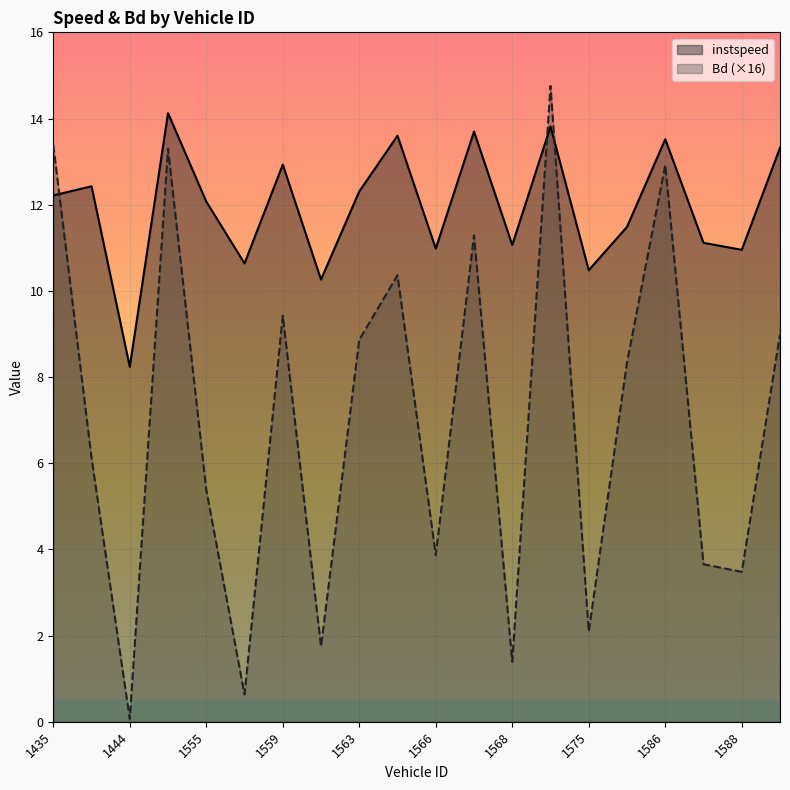

At how many categories does at least one series exceed 5?

20